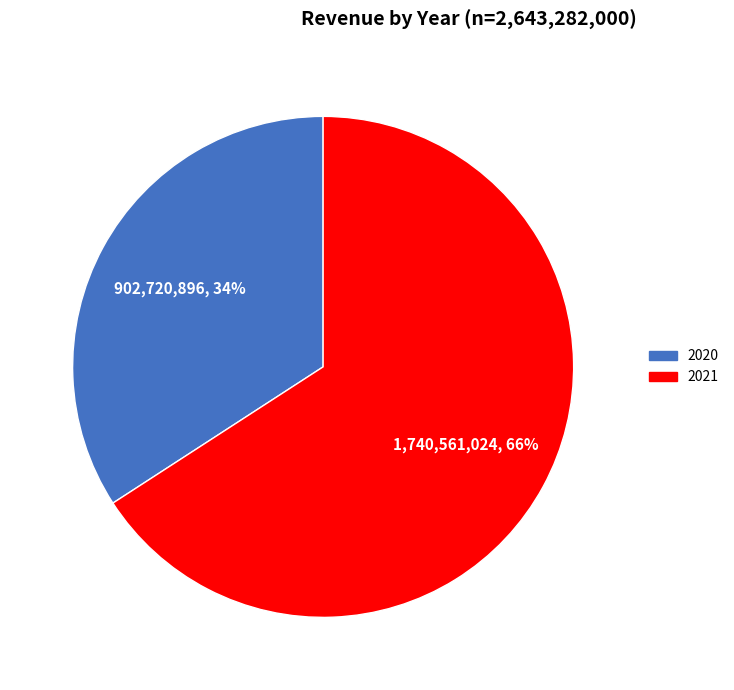

Rank the categories by value from lowest to highest.

2020, 2021